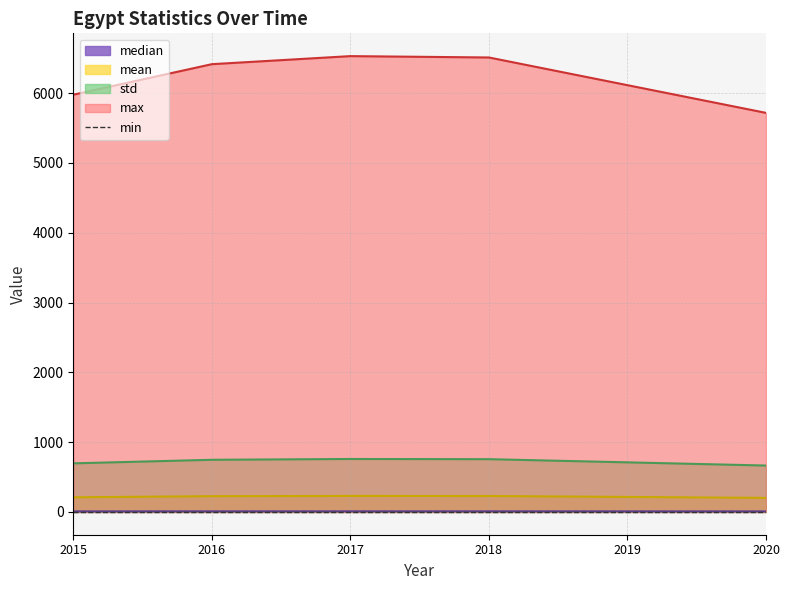

Between 2020 and 2018, which is larger?

2018